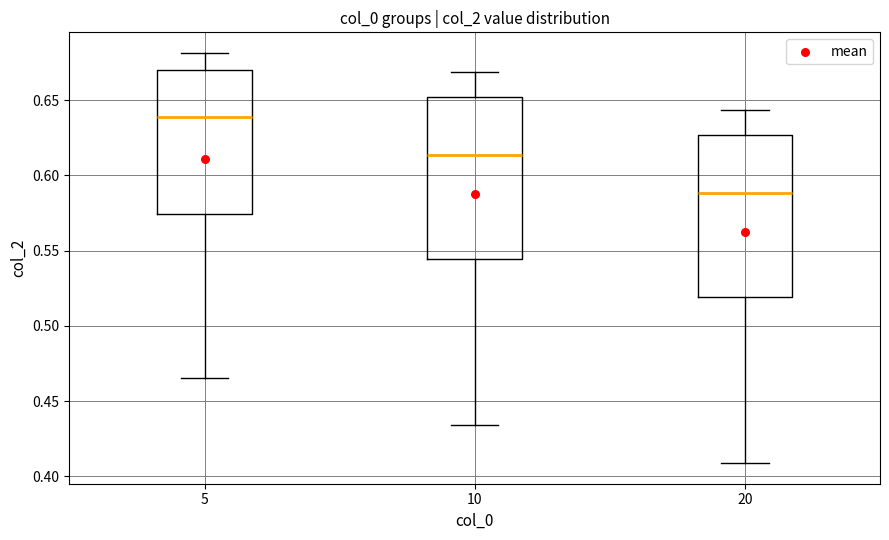

Reading left to right, transcribe this box plot: for each box, give where its median line is, the range the box spans, and where its two whiskers end, as read against the y-axis. The values are not printed on the chart, so give them approximately, as read against the axis.

5: median 0.640, box 0.575 to 0.670, whiskers 0.465 to 0.680
10: median 0.615, box 0.545 to 0.650, whiskers 0.435 to 0.670
20: median 0.590, box 0.520 to 0.625, whiskers 0.410 to 0.645